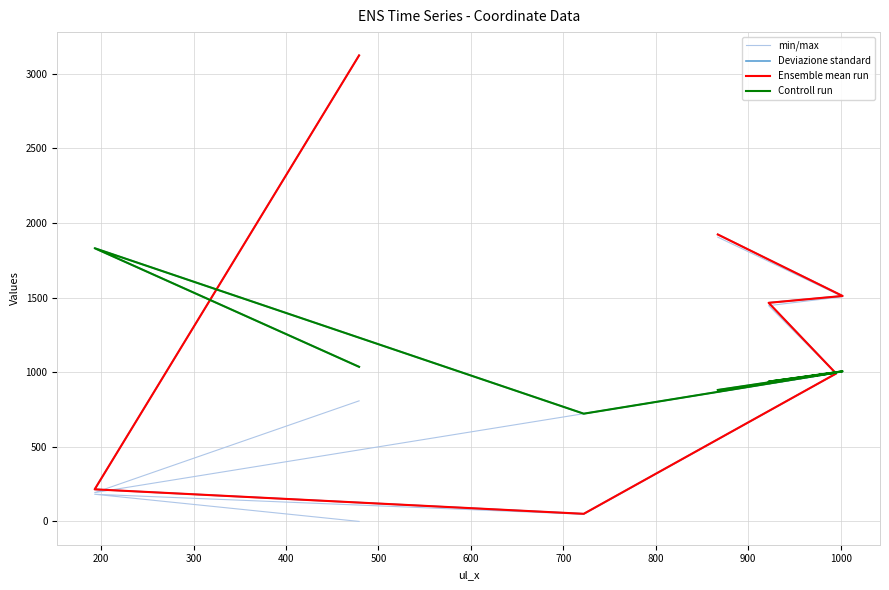

How many values in the Ensemble mean run series exceed 1465?

3